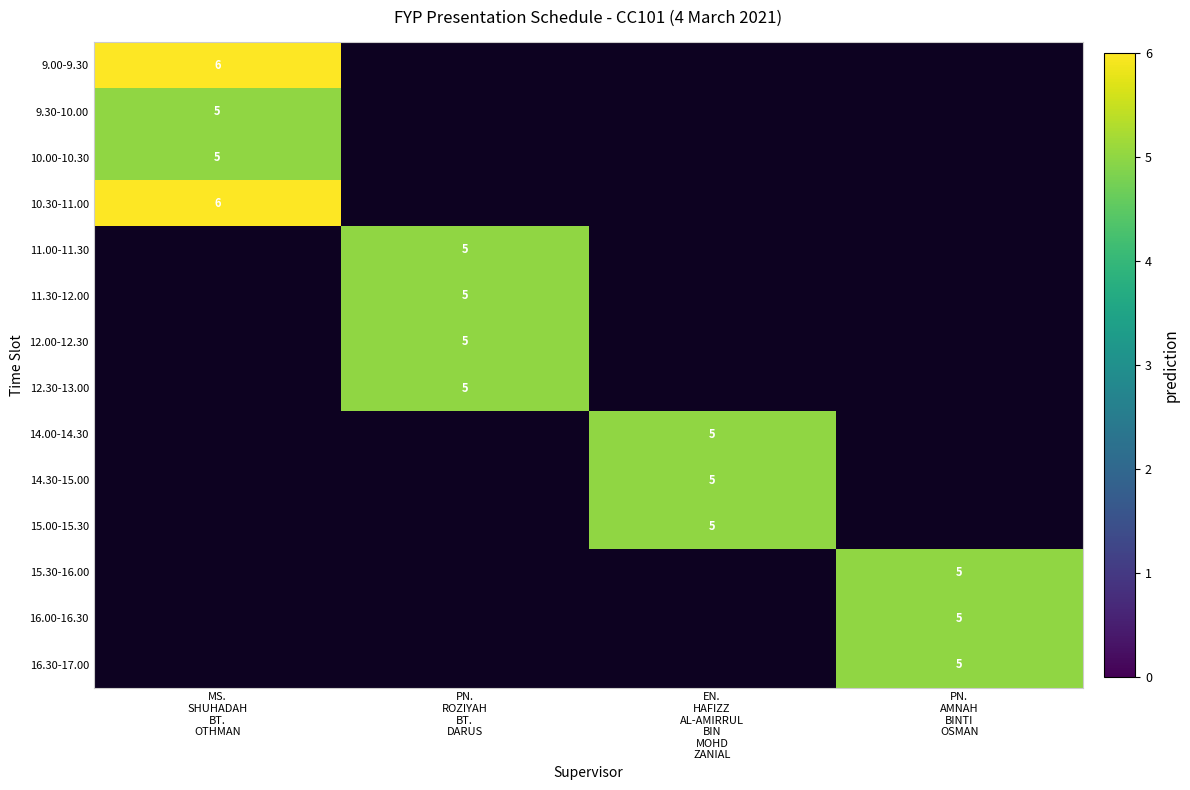

What is the smallest value displayed?

5.0